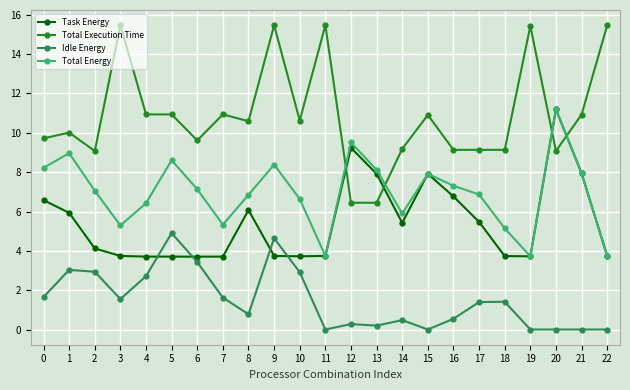

At 10, list the series in order from largest to smallest.

Total Execution Time, Total Energy, Task Energy, Idle Energy